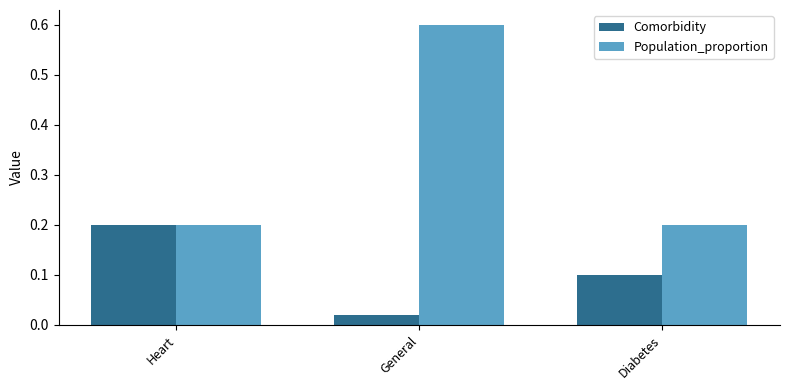

How many groups of bars are there?

3